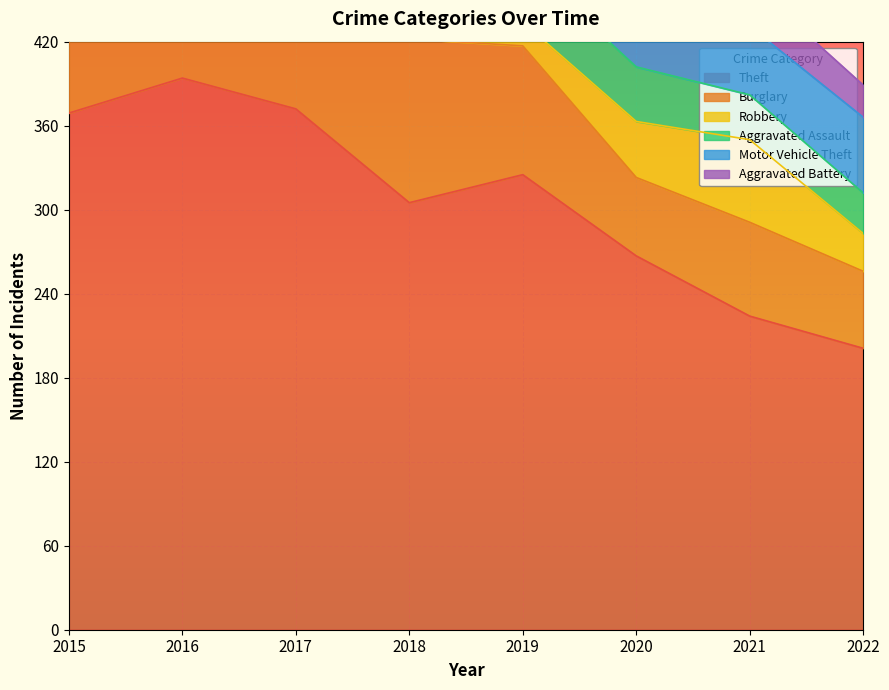

What is the value of the Theft point at the 5th from the left?

325